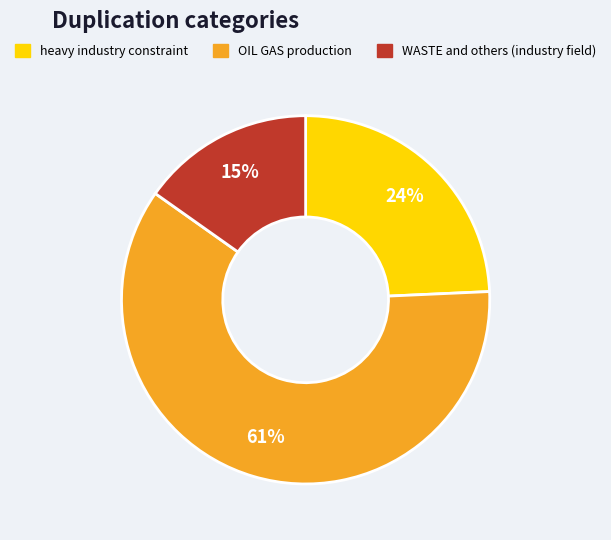

Which category has the smallest portion of the pie?

WASTE and others (industry field)